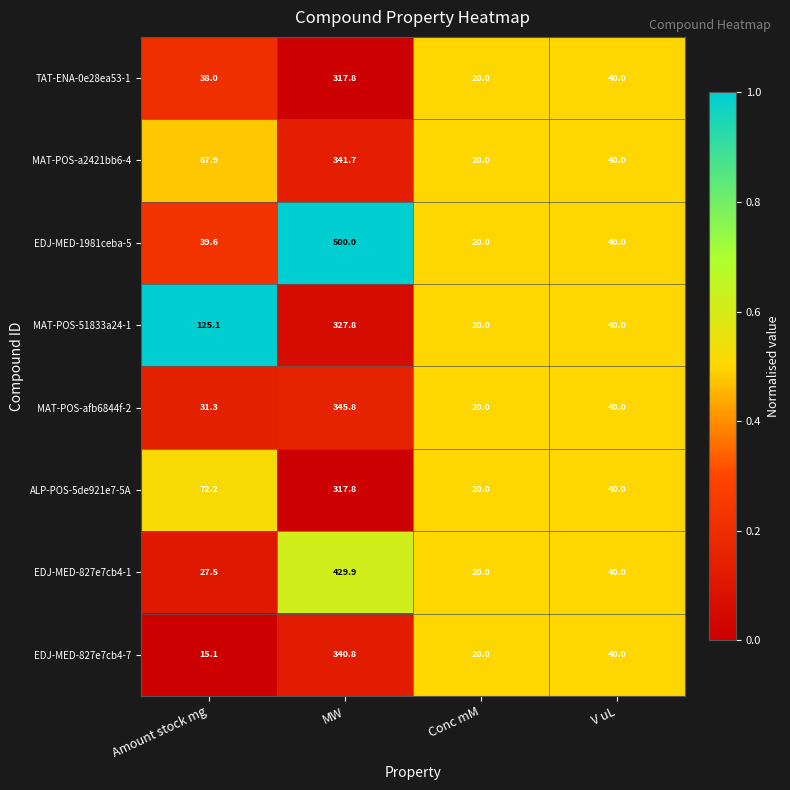

True or false: EDJ-MED-1981ceba-5 has a value of 200.5 at MW.

False